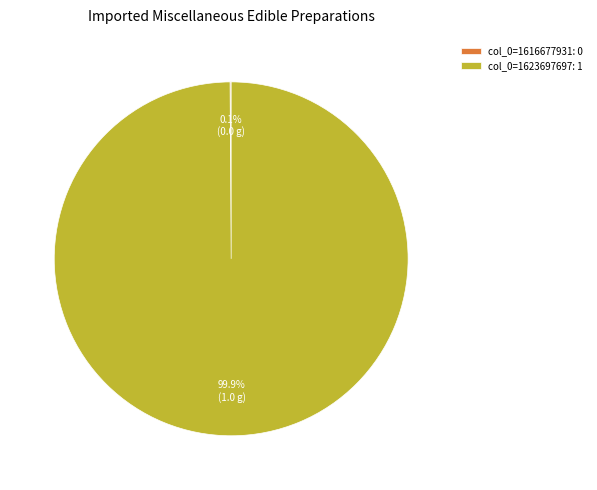

Is there a majority slice in this chart?

Yes